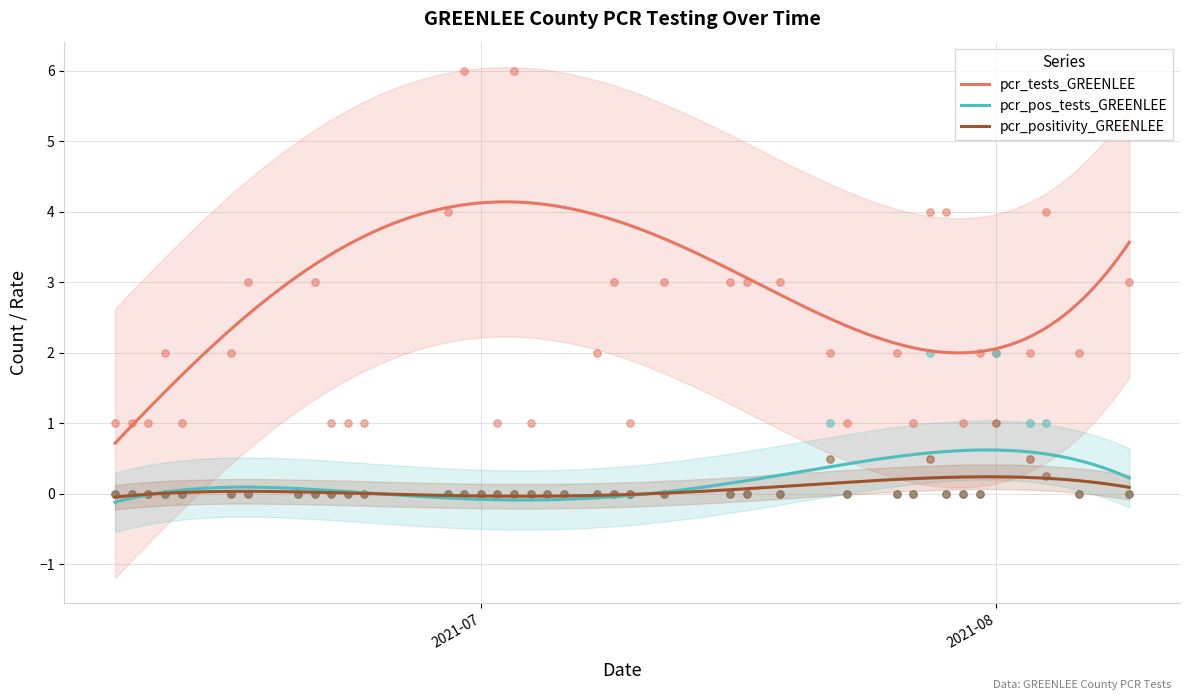

What are all the series names shown in the legend?

pcr_tests_GREENLEE, pcr_pos_tests_GREENLEE, pcr_positivity_GREENLEE